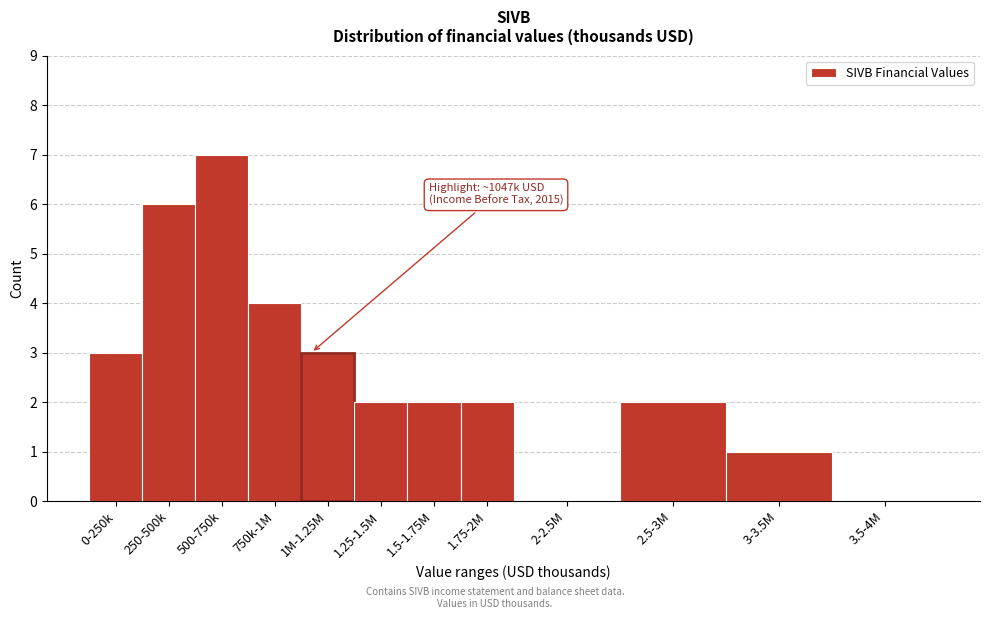

Reading left to right, what are all the values shown in this chart?

0-250k=3	250-500k=6	500-750k=7	750k-1M=4	1M-1.25M=3	1.25-1.5M=2	1.5-1.75M=2	1.75-2M=2	2-2.5M=0	2.5-3M=2	3-3.5M=1	3.5-4M=0